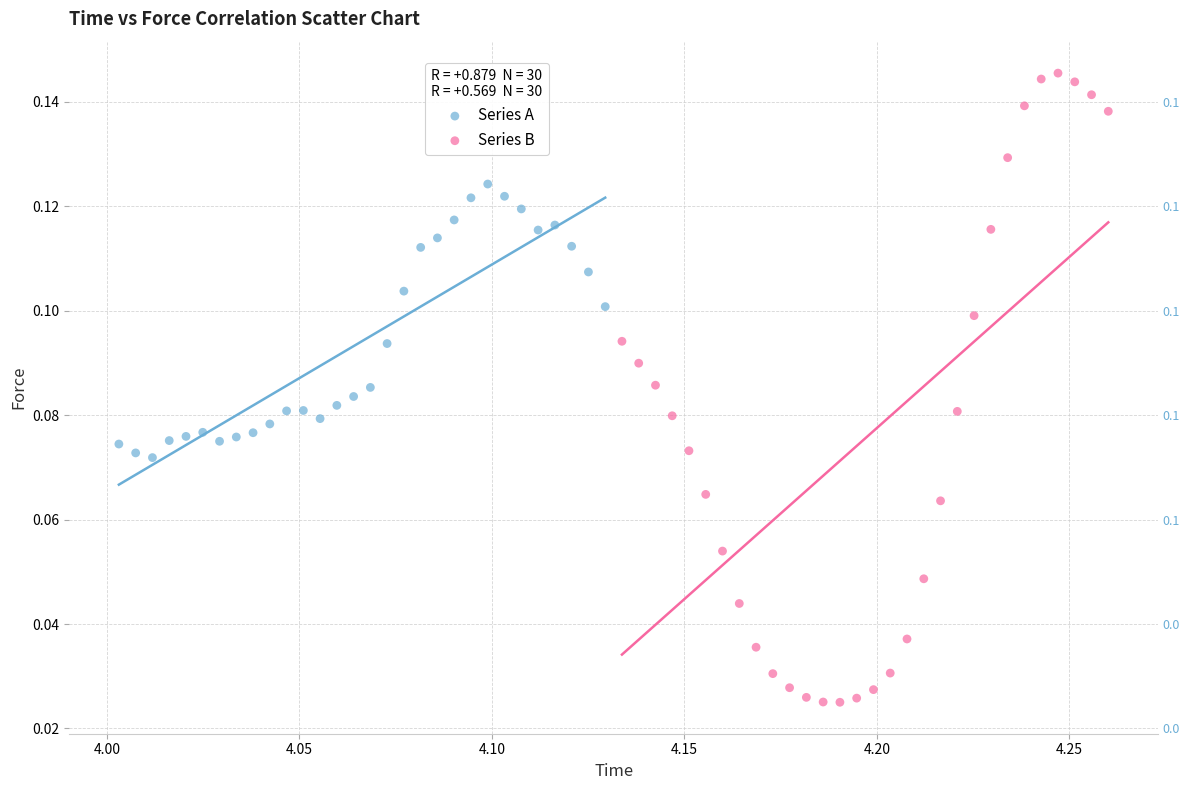

Which series has the largest Y range (max minus min)?

Series B